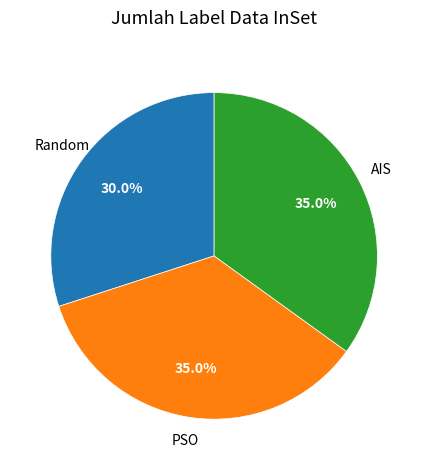

Is there a majority slice in this chart?

No